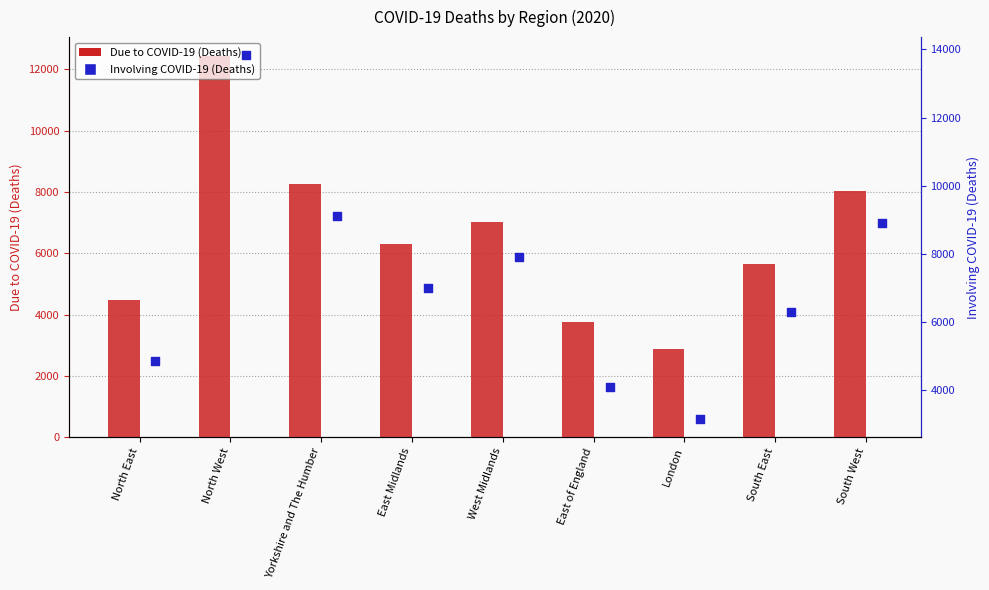

Is the value of Involving COVID-19 (Deaths) at West Midlands greater than the value of Due to COVID-19 (Deaths) at North West?

No